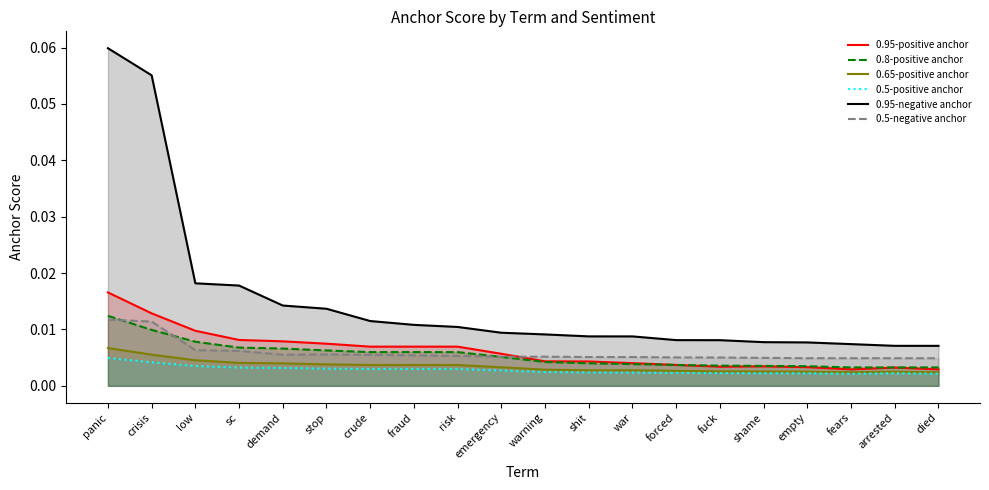

What position from the left is shit?

12